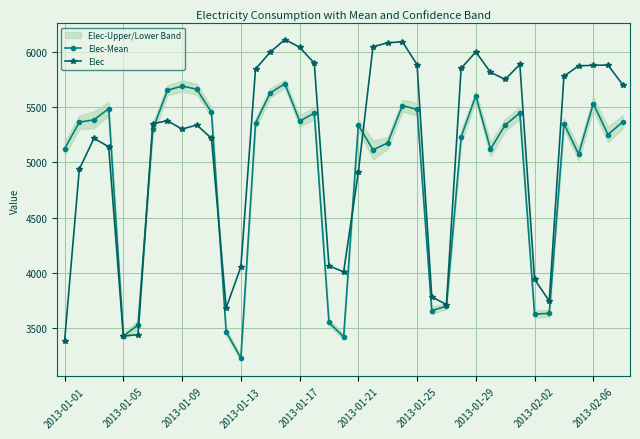

Is it true that Elec equals 7965.7 at 2013-01-25?

False